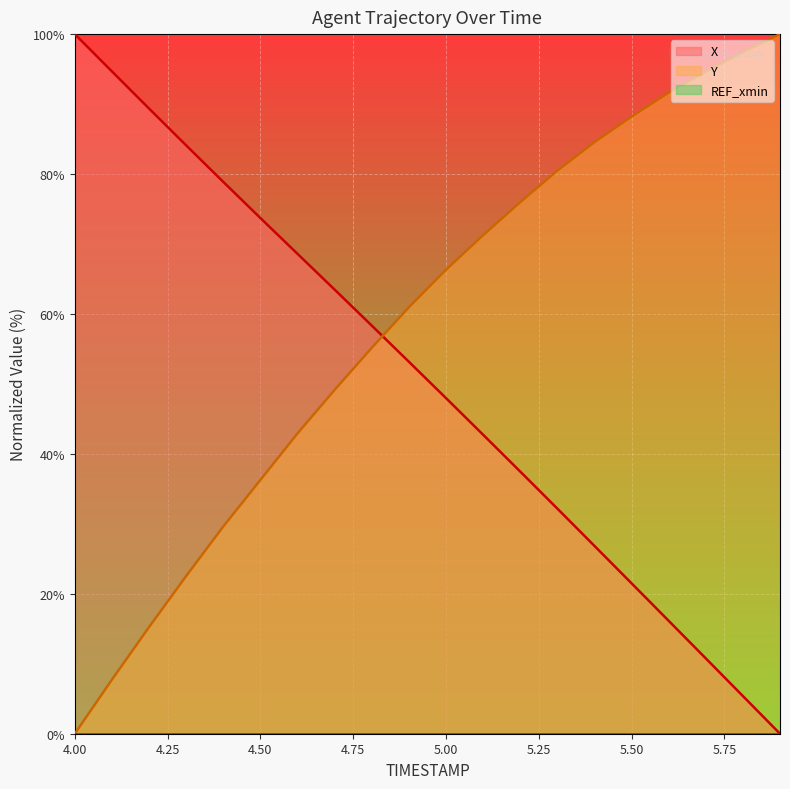

After their last crossing, which series has the higher values: Y or X?

Y